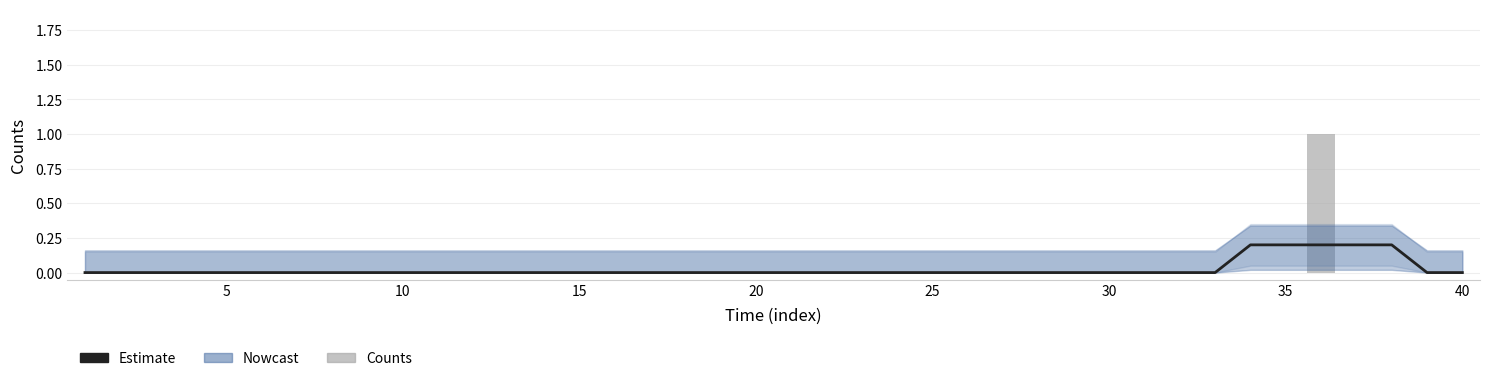

Does the chart contain any negative values?

No